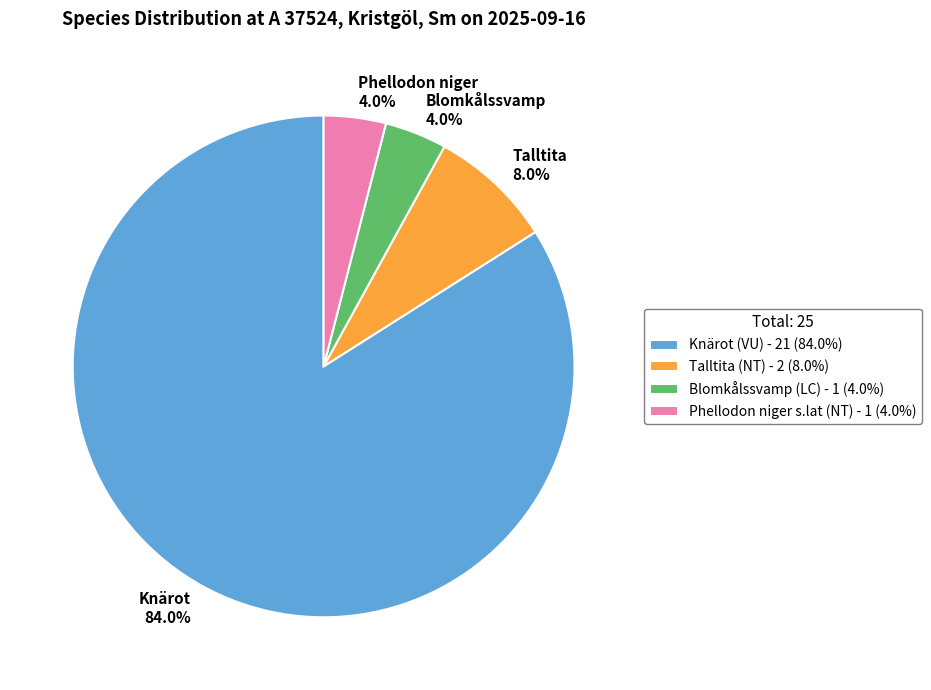

Is it true that Talltita (NT) is 8% of the pie?

True